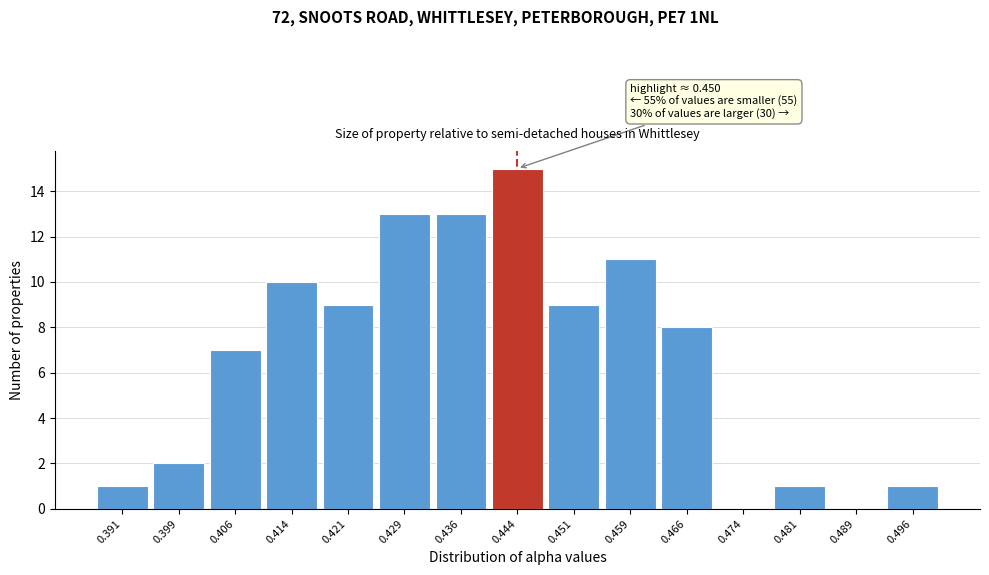

Reading left to right, list all the values displayed in this chart.

0.391=1	0.399=2	0.406=7	0.414=10	0.421=9	0.429=13	0.436=13	0.444=15	0.451=9	0.459=11	0.466=8	0.474=0	0.481=1	0.489=0	0.496=1